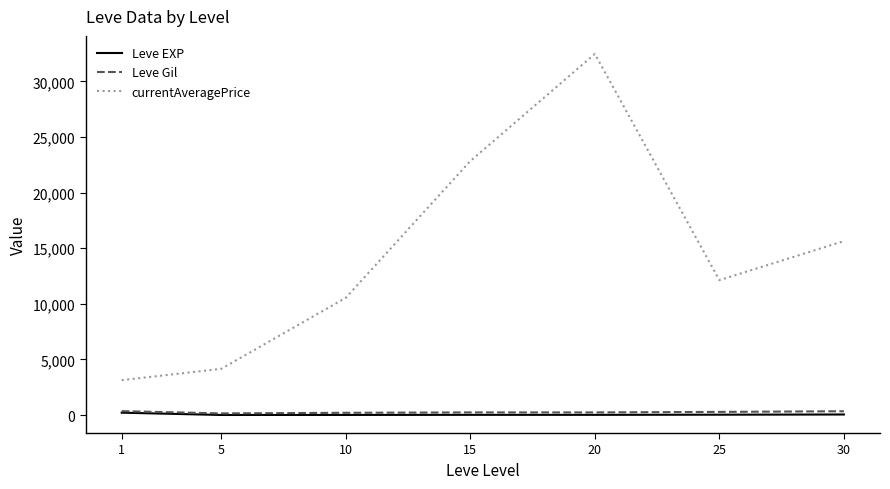

At which category is the sum across all series the highest?

20